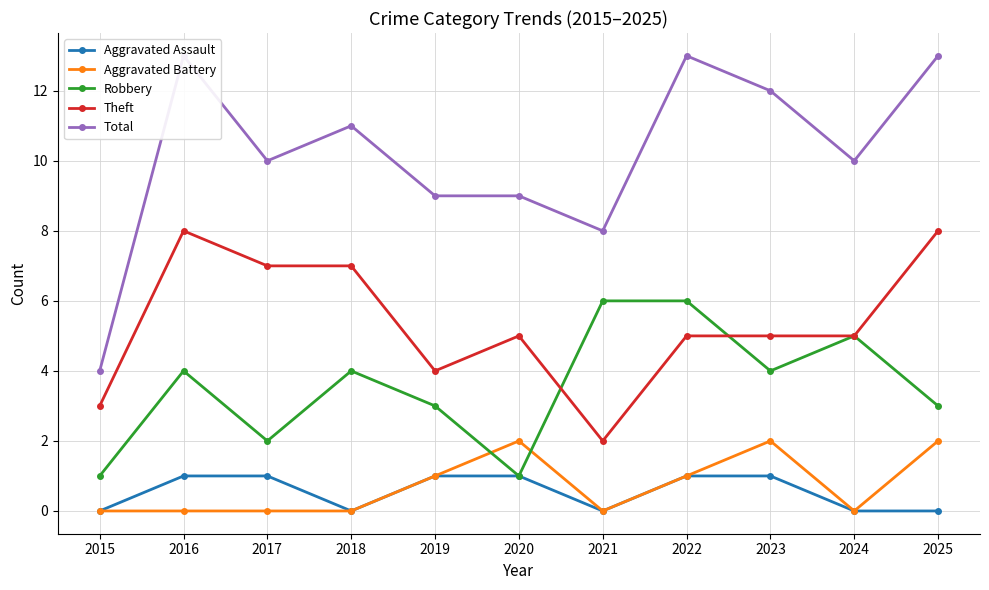

What is the greatest value displayed?

13